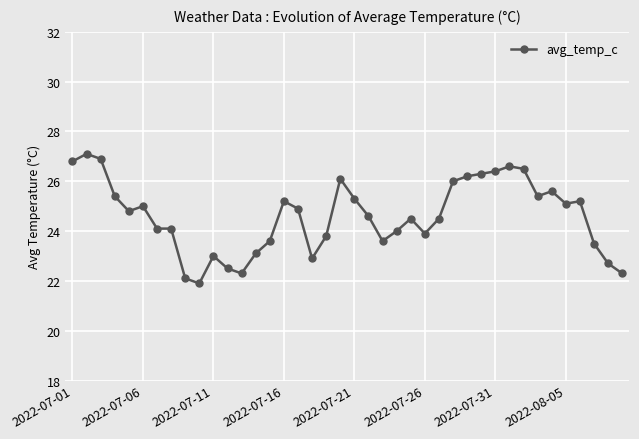

What is the smallest value displayed?

21.9